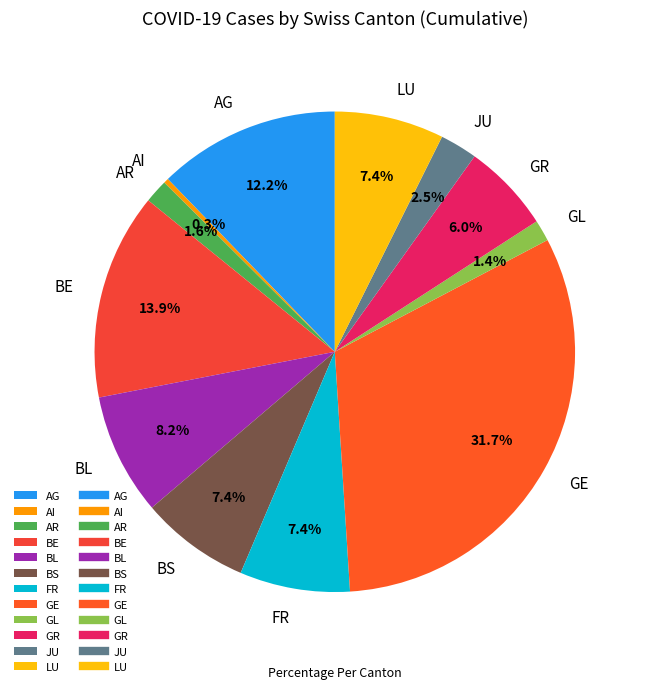

To the nearest percent, what portion does LU represent?

7%